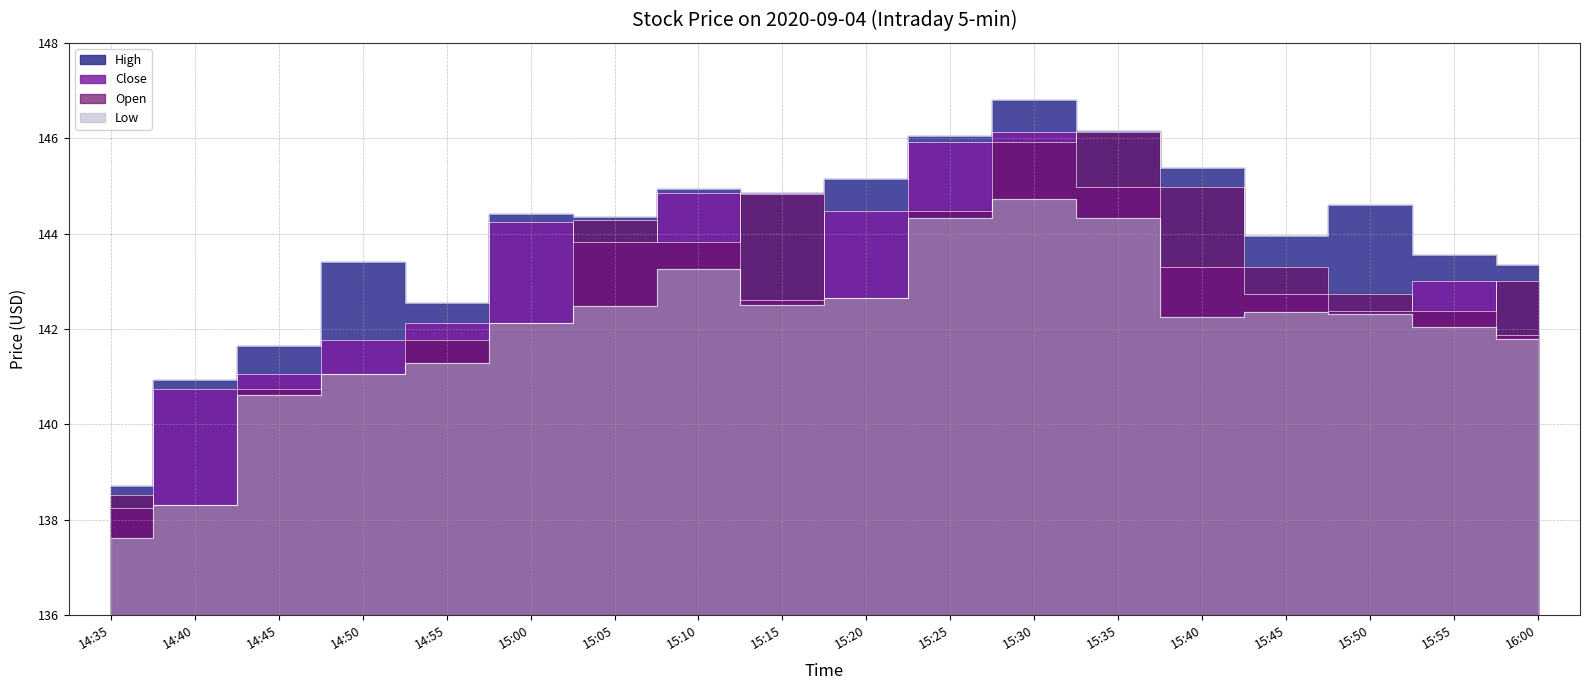

True or false: Low has a value of 235.9 at 14:45.

False